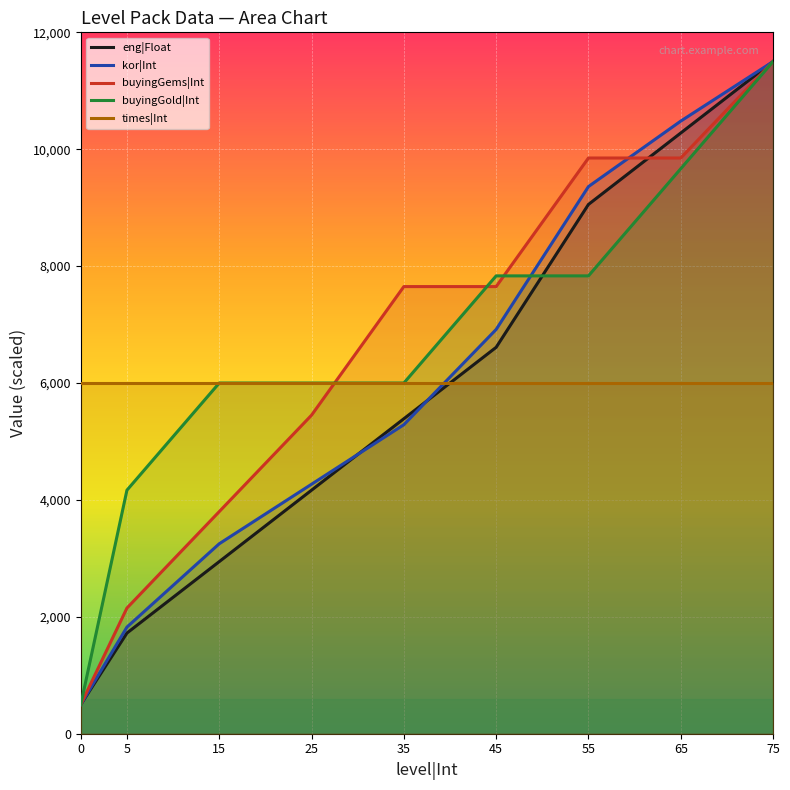

How many data points in buyingGems|Int are less than 7650?

4